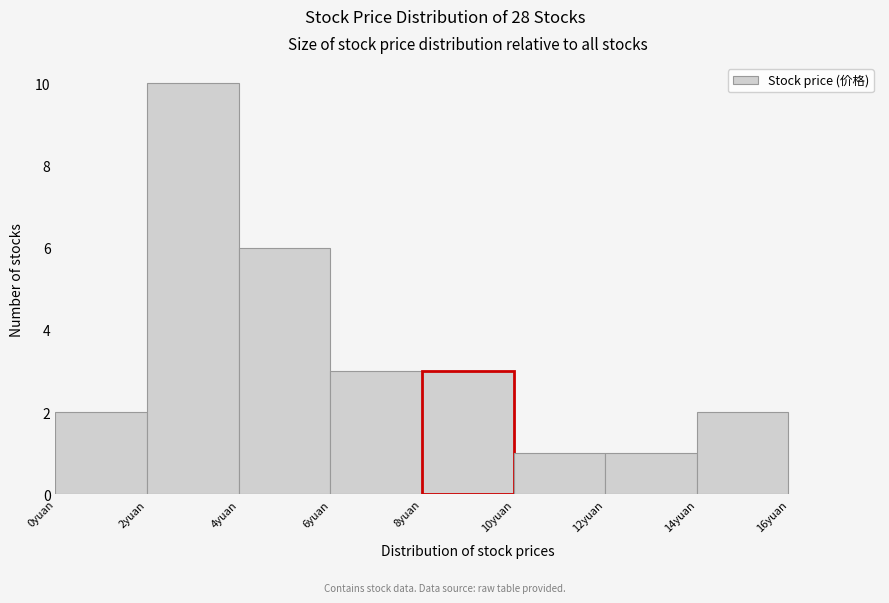

Reading left to right, list every bar in this chart as the range it spans on the x-axis followed by its height. The values are not printed on the chart, so give them approximately, as read against the axis.

0 to 2: 2
2 to 4: 10
4 to 6: 6
6 to 8: 3
8 to 10: 3
10 to 12: 1
12 to 14: 1
14 to 16: 2